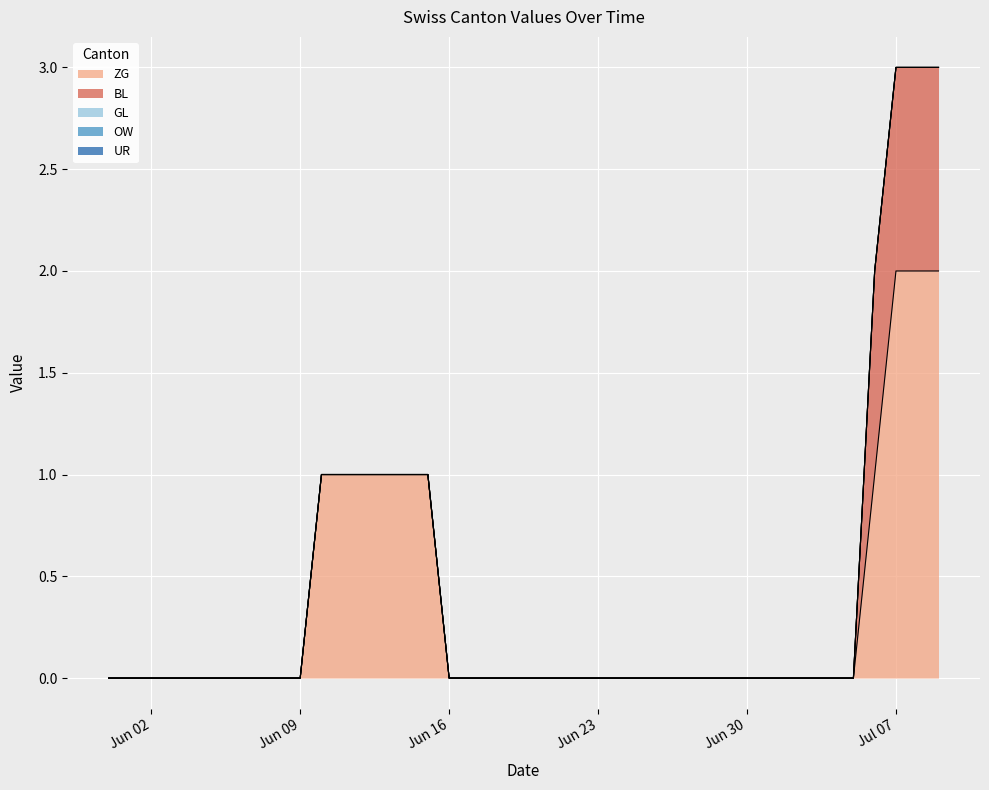

What is the label of the 21st point from the right?

2020-06-19